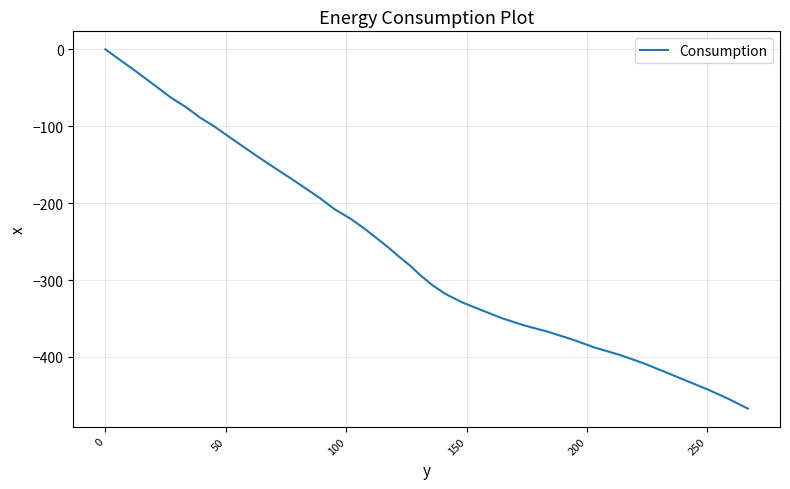

How many lines are shown in the chart?

1